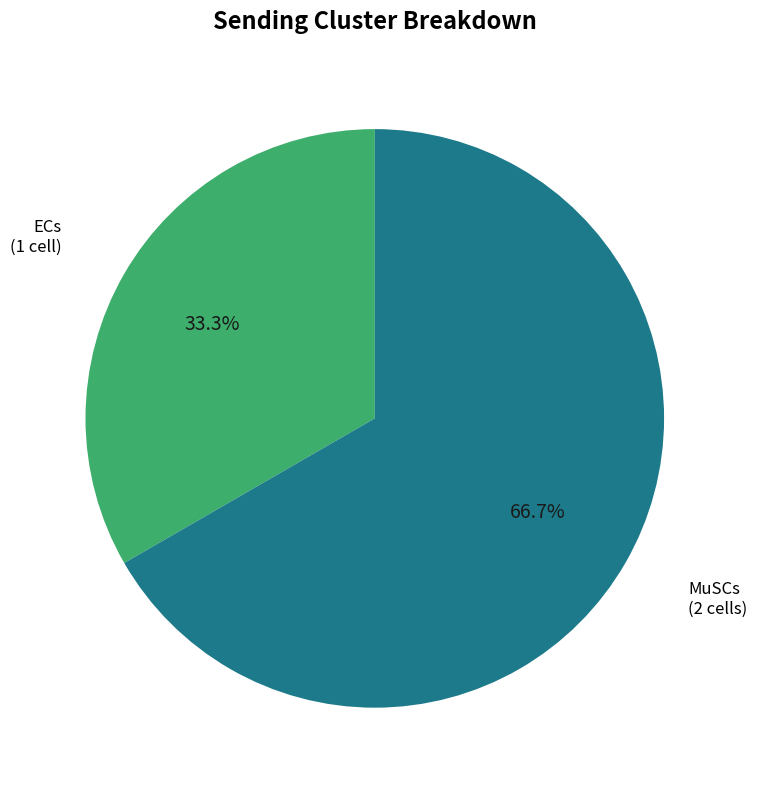

Does any single category account for the majority?

Yes